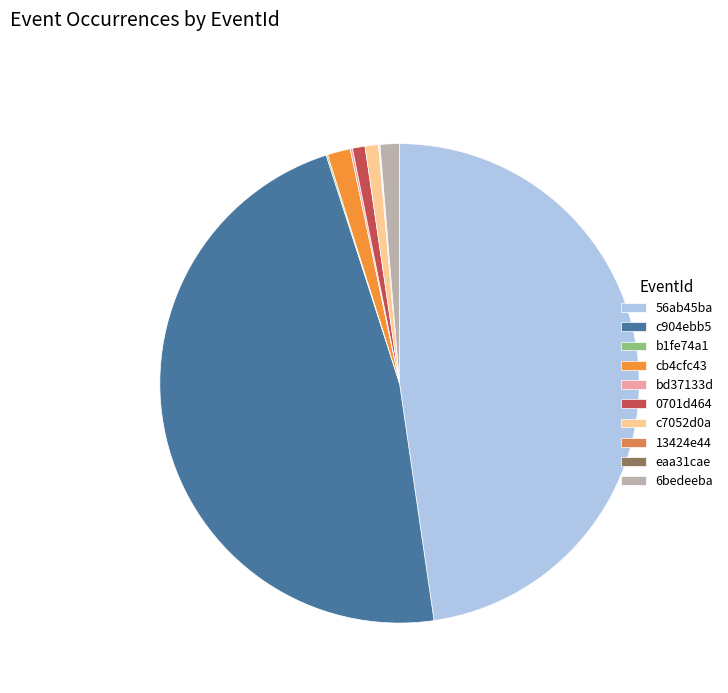

Combined, do bd37133d and eaa31cae account for over 50%?

No